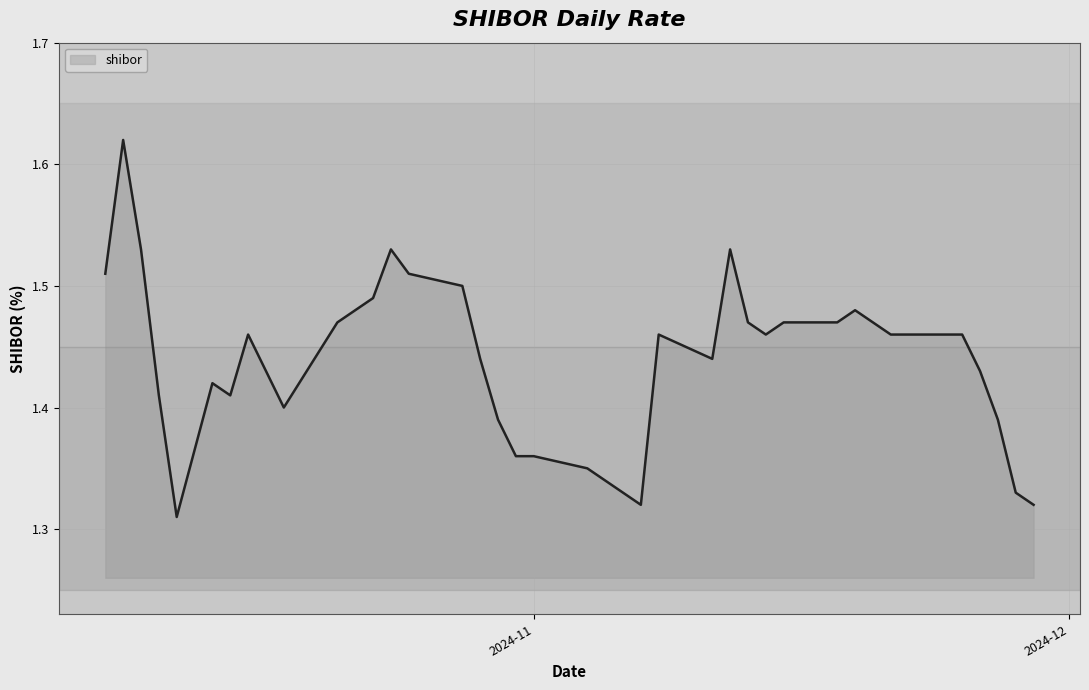

What is the difference between the maximum and minimum values?

0.3